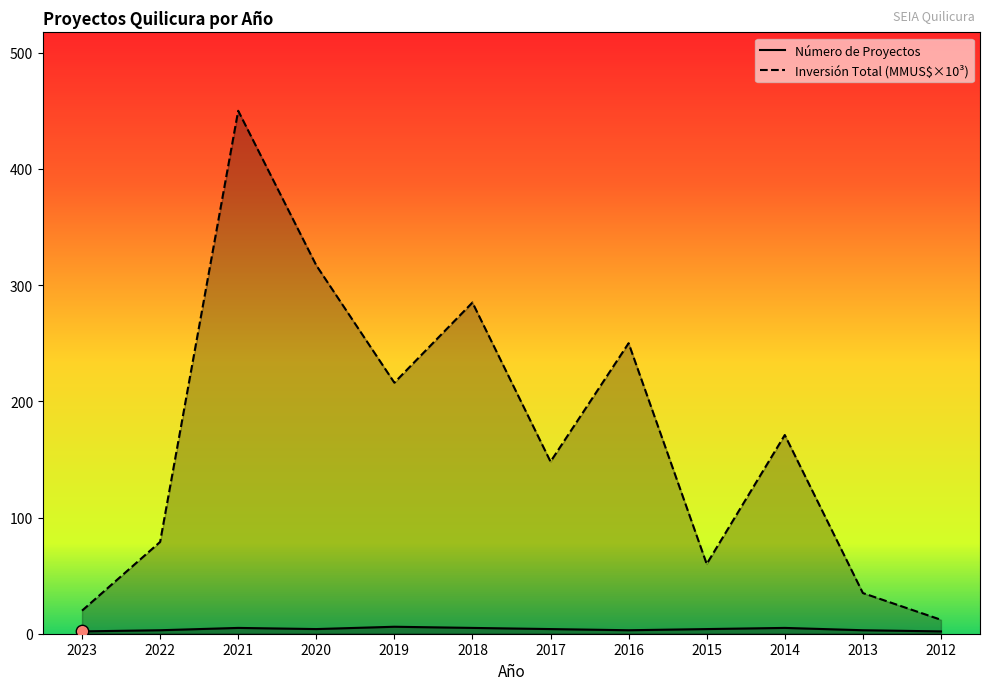

At which category is the sum across all series the highest?

2021